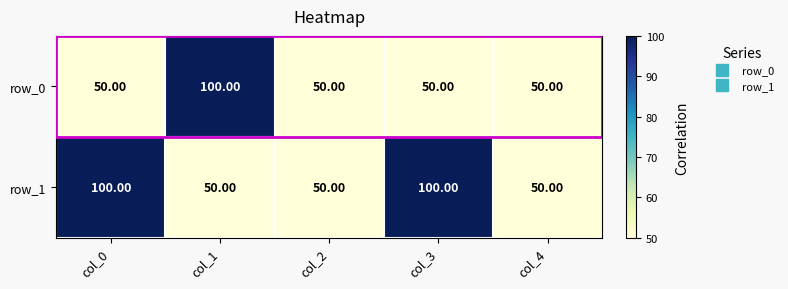

What is the maximum value for row_0?

100